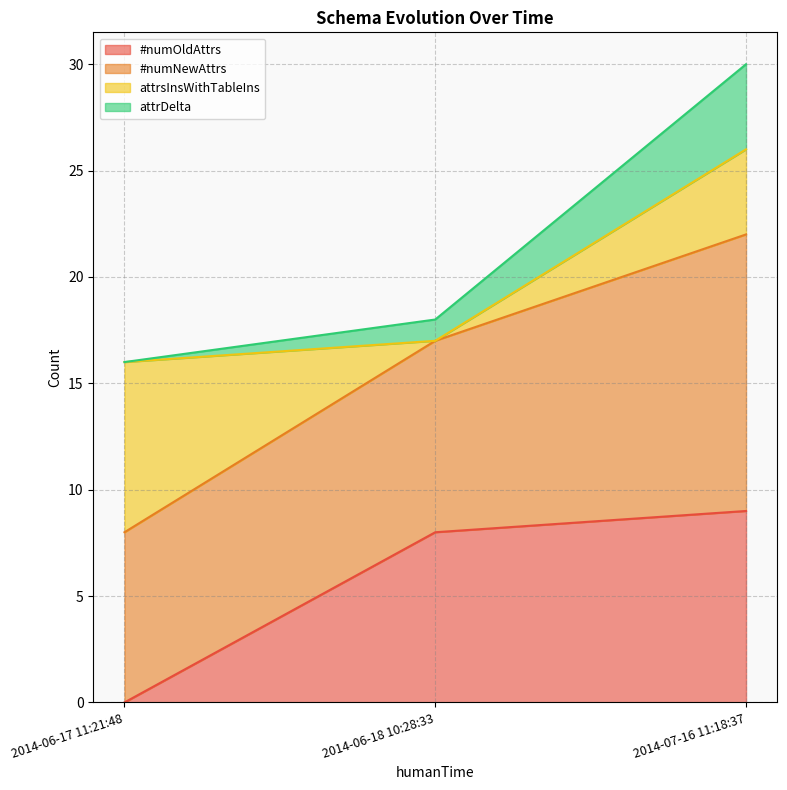

At which label is attrDelta closest to 21?

2014-06-18 10:28:33